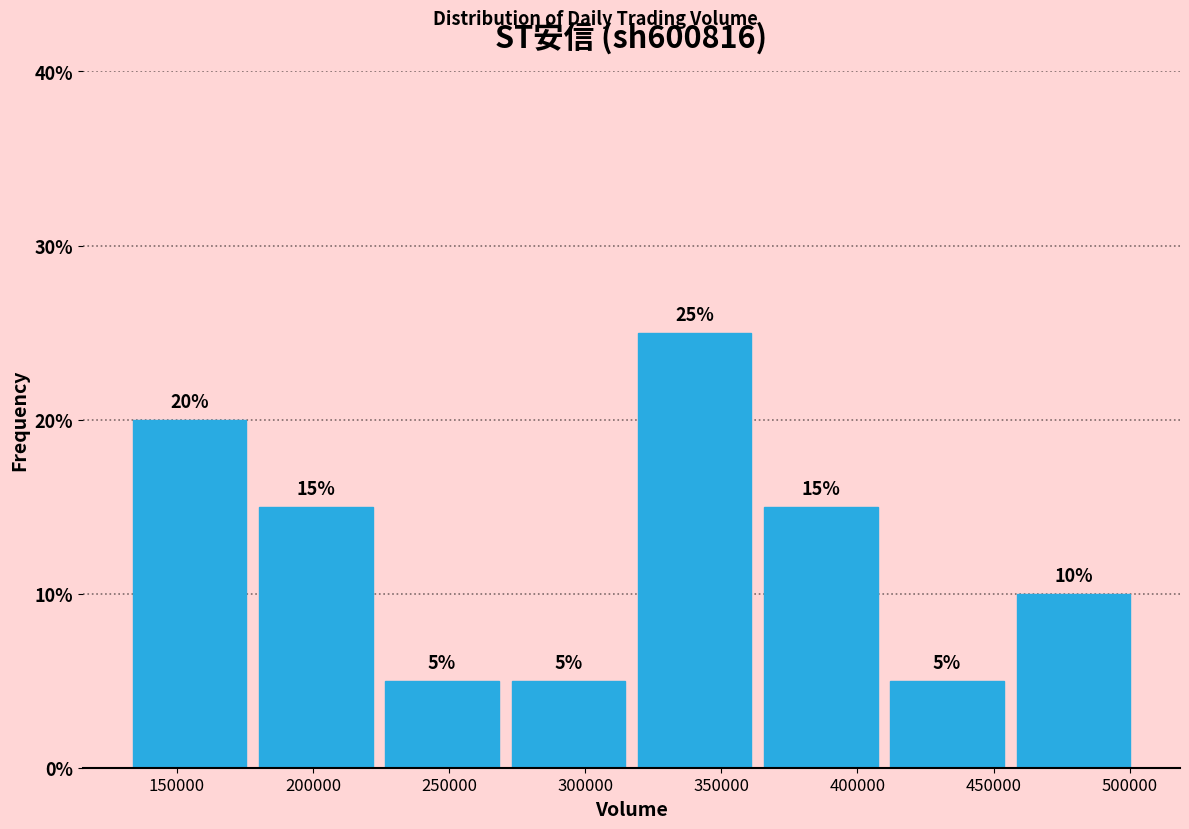

Reading left to right, list every bar in this chart as the range it spans on the x-axis followed by its height. The bar edges are not printed on the chart, so give them approximately, as read against the axis.

130000 to 180000: 20
180000 to 225000: 15
225000 to 270000: 5
270000 to 315000: 5
315000 to 365000: 25
365000 to 410000: 15
410000 to 455000: 5
455000 to 500000: 10